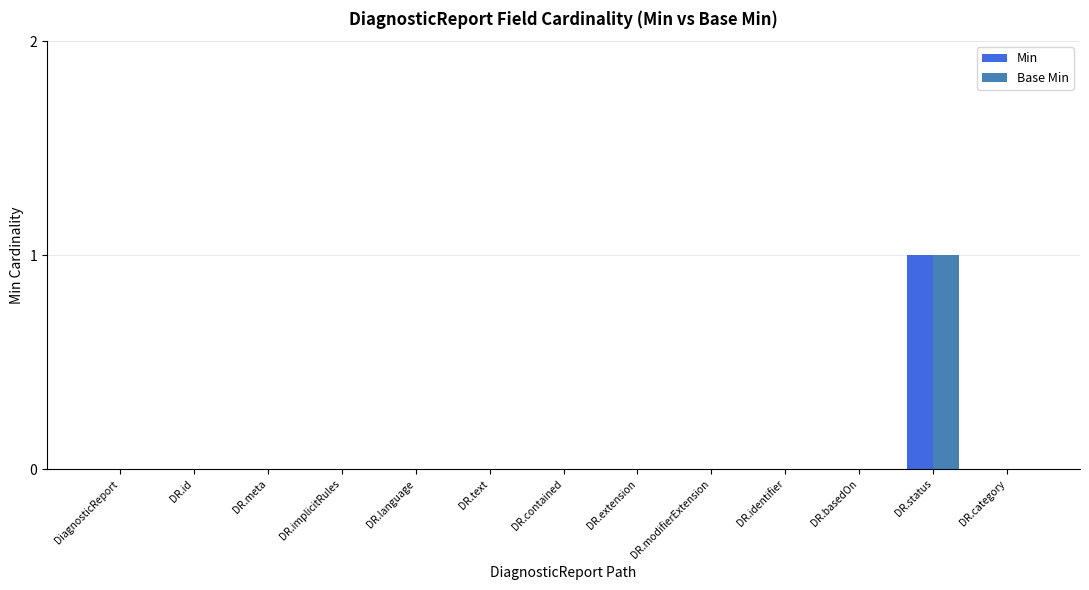

At which category is the sum across all series the highest?

DR.status